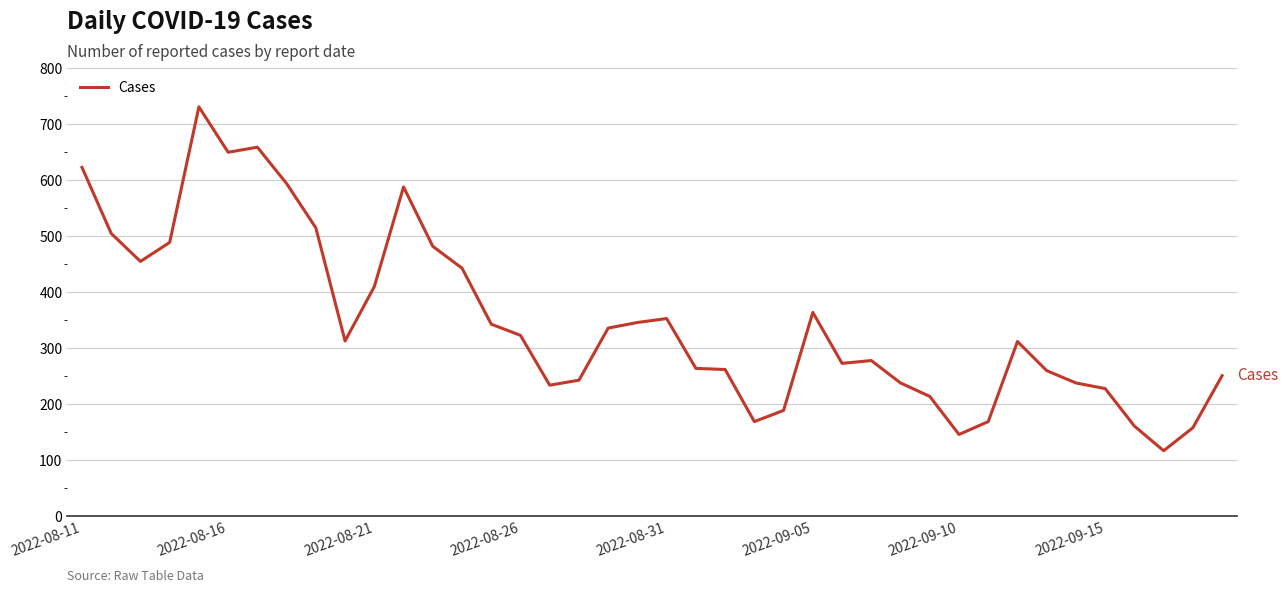

What is the minimum value shown in the chart?

117